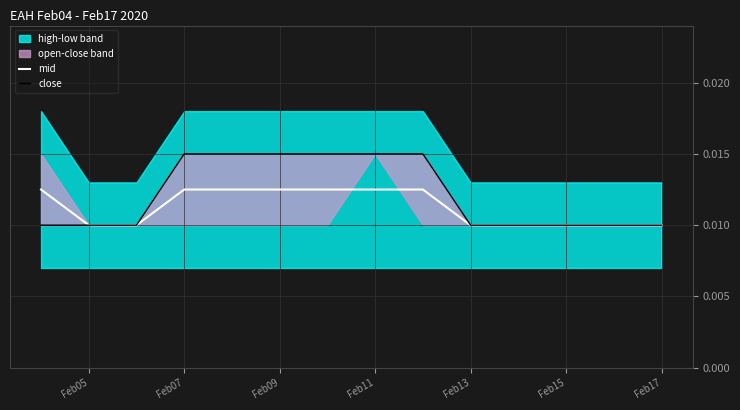

True or false: mid and close intersect in this chart.

False